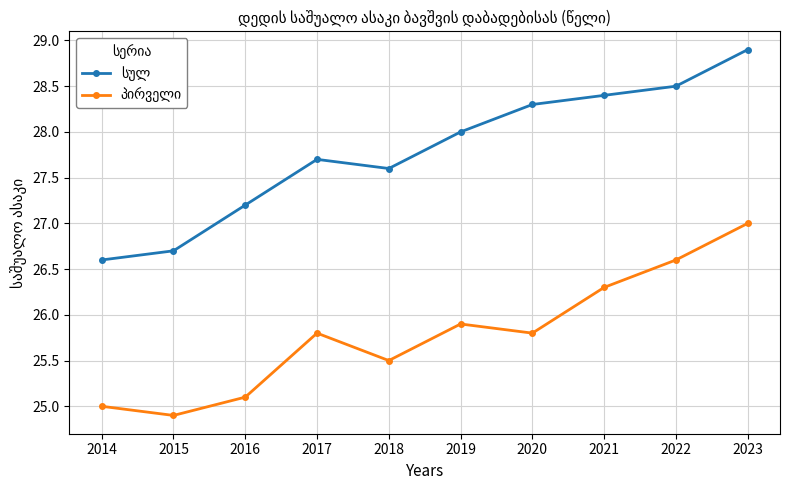

What is the total value across all series at 2017?

53.5